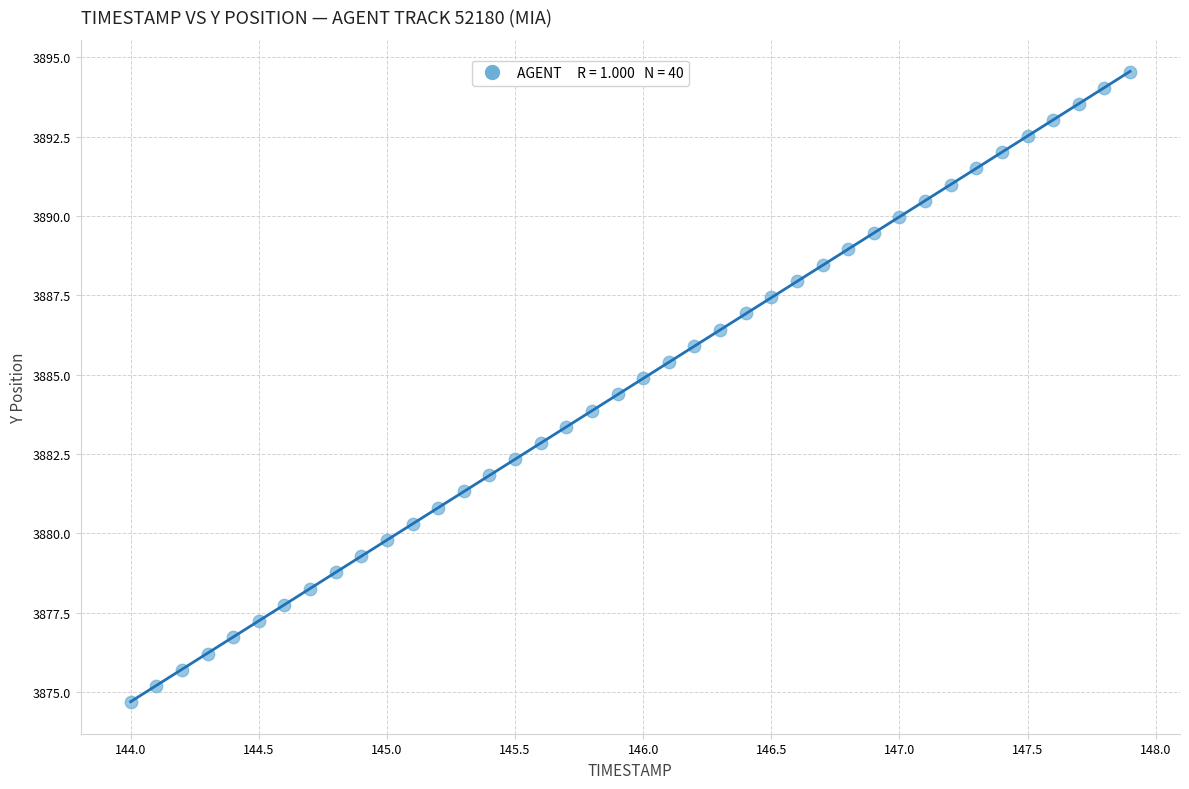

What is the range of X values (max minus min)?

3.9